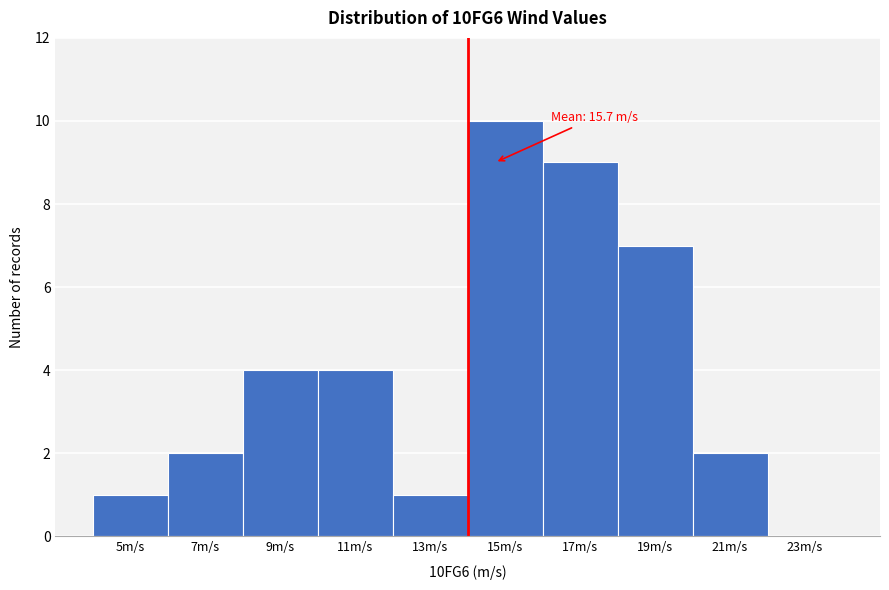

Reading left to right, extract all data points from this chart.

5m/s=1	7m/s=2	9m/s=4	11m/s=4	13m/s=1	15m/s=10	17m/s=9	19m/s=7	21m/s=2	23m/s=0